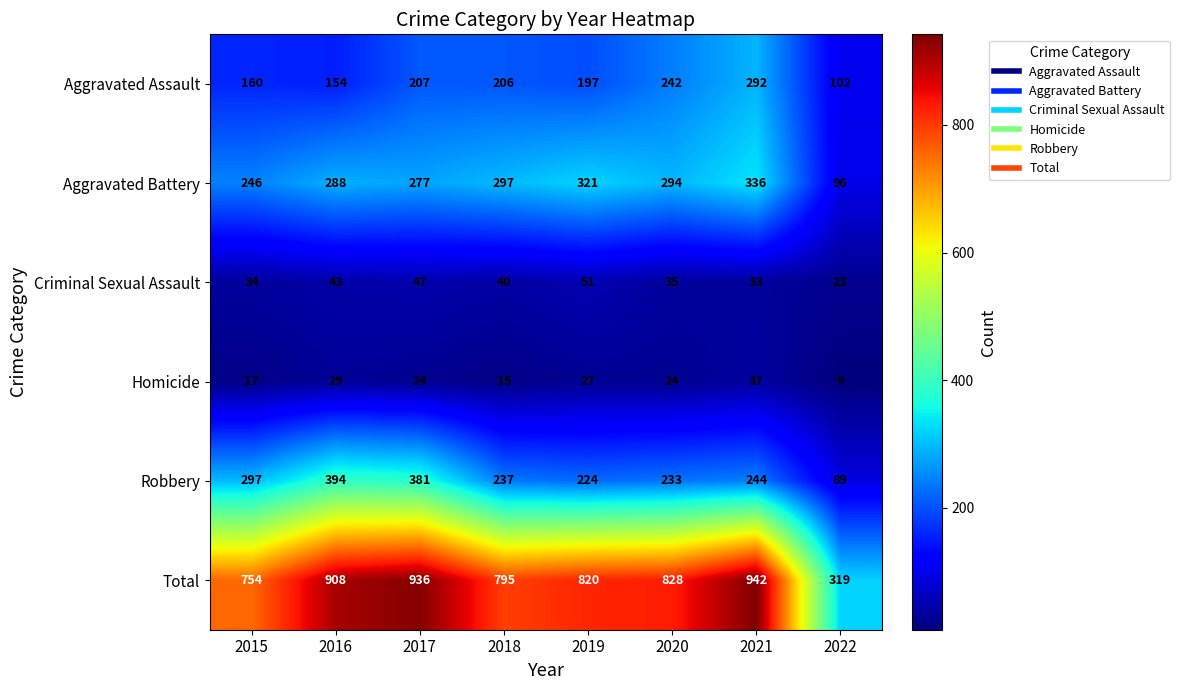

Which series has the largest range (max minus min)?

Total